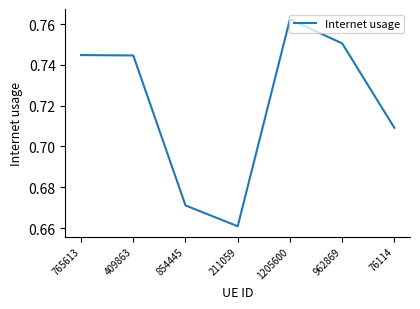

What is the change in value from 854445 to 962869?

+0.1